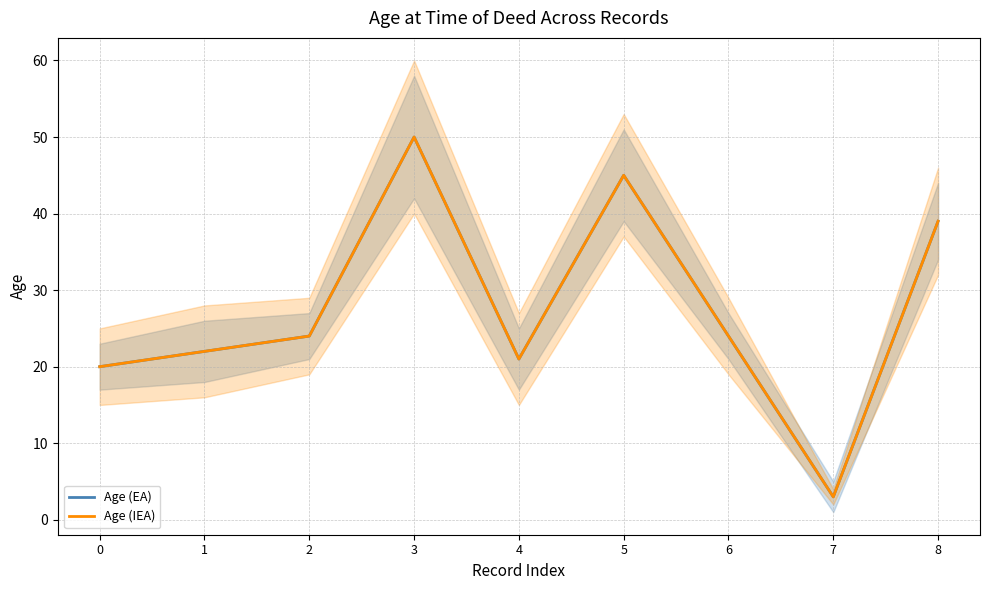

Is it true that Age (IEA) equals 39 at 8?

True